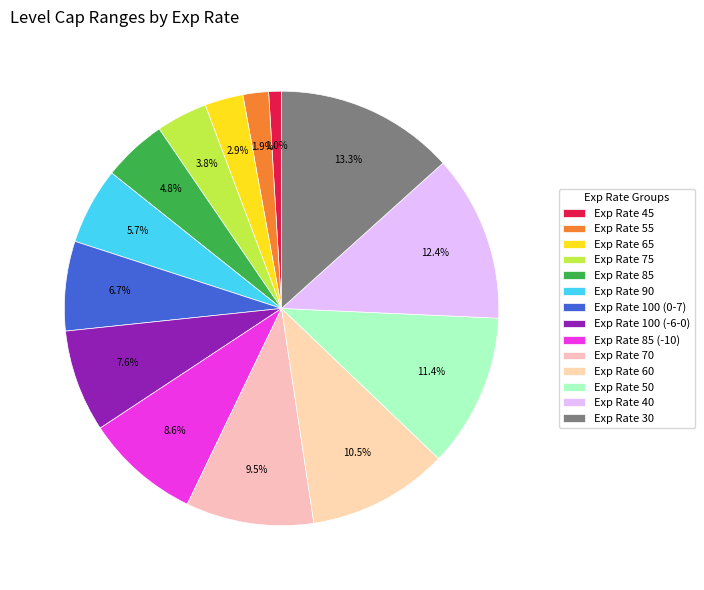

Is it true that Exp Rate 75 is 4% of the pie?

True